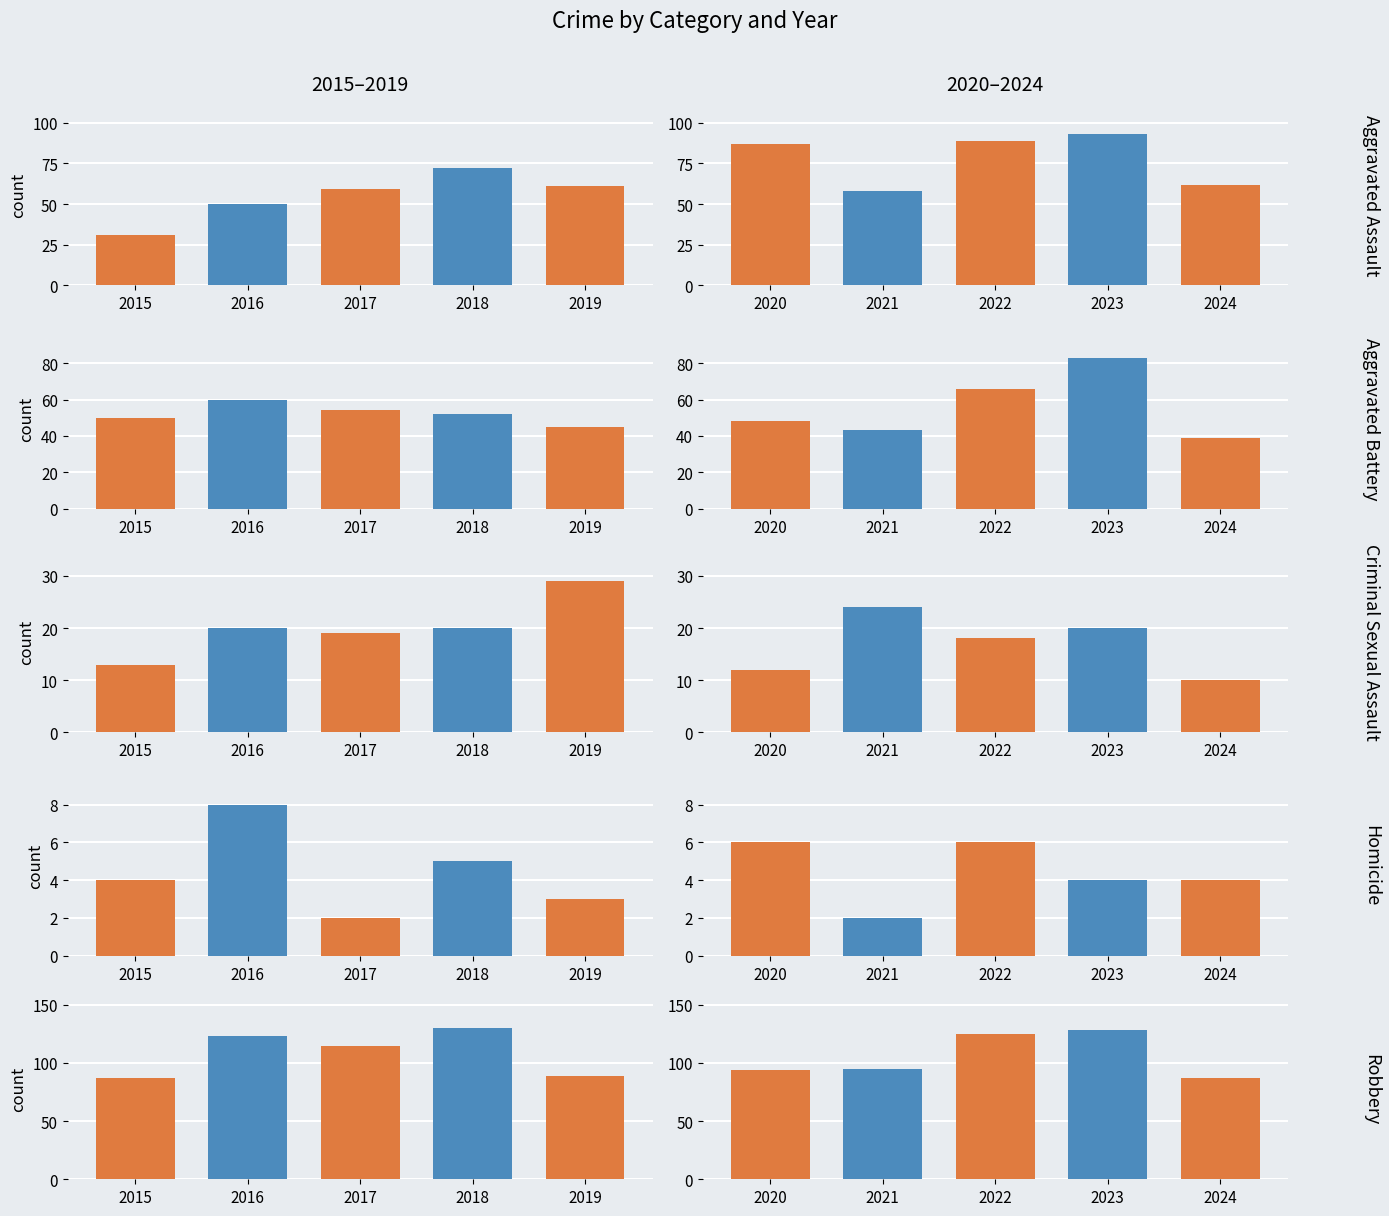

Is the value of Criminal Sexual Assault at 2015 greater than the value of Robbery at 2022?

No